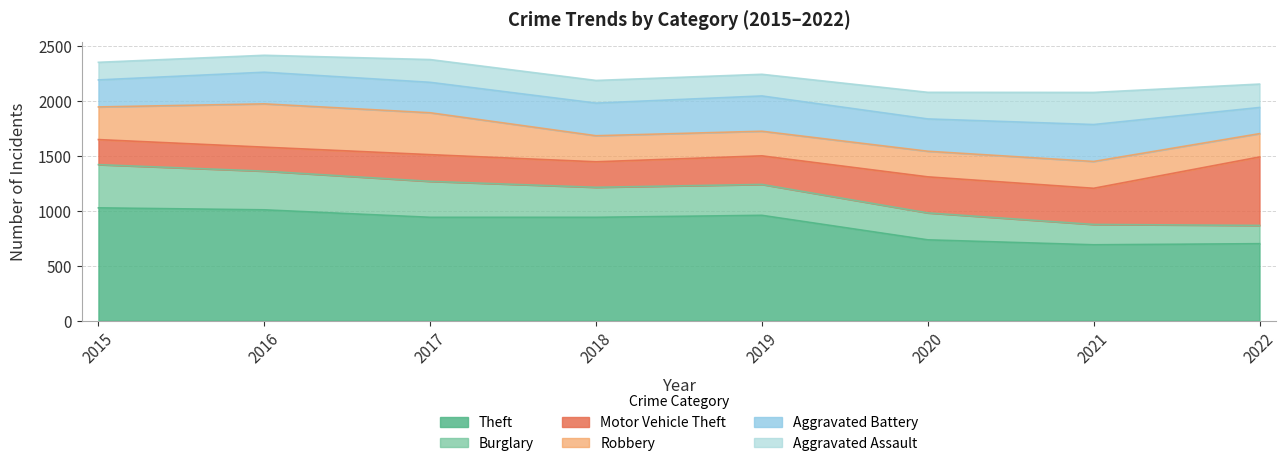

What is the sum of all Aggravated Battery values?

2297